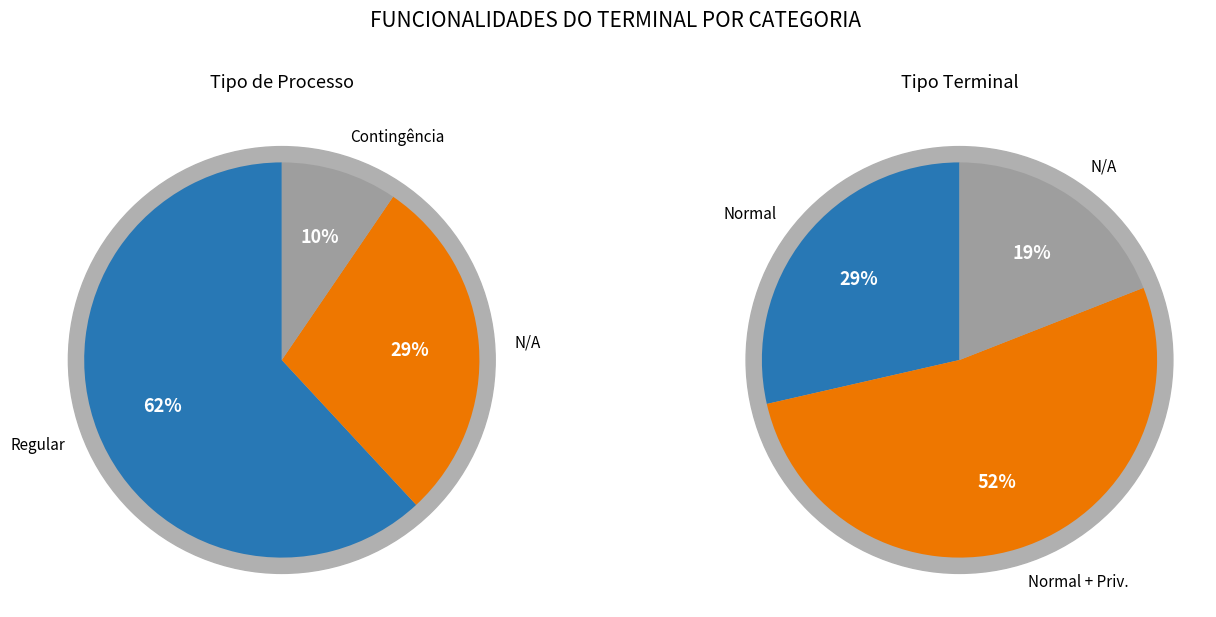

Which slice is the largest?

Regular